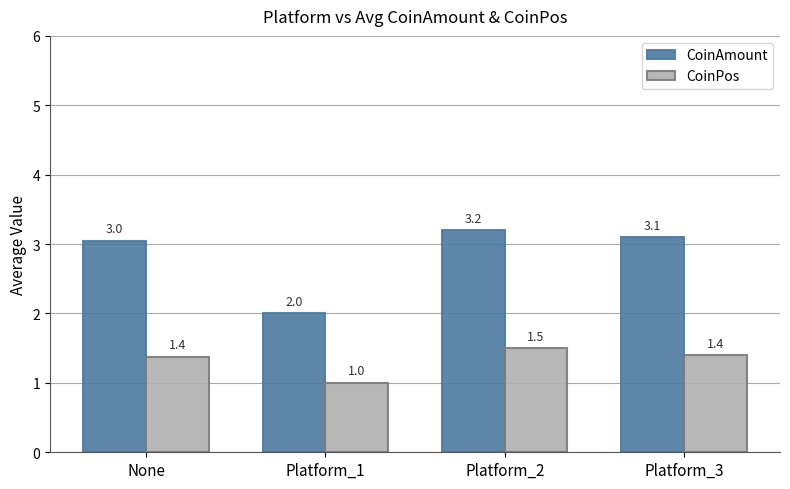

Is it true that CoinAmount equals 2.0 at Platform_1?

True